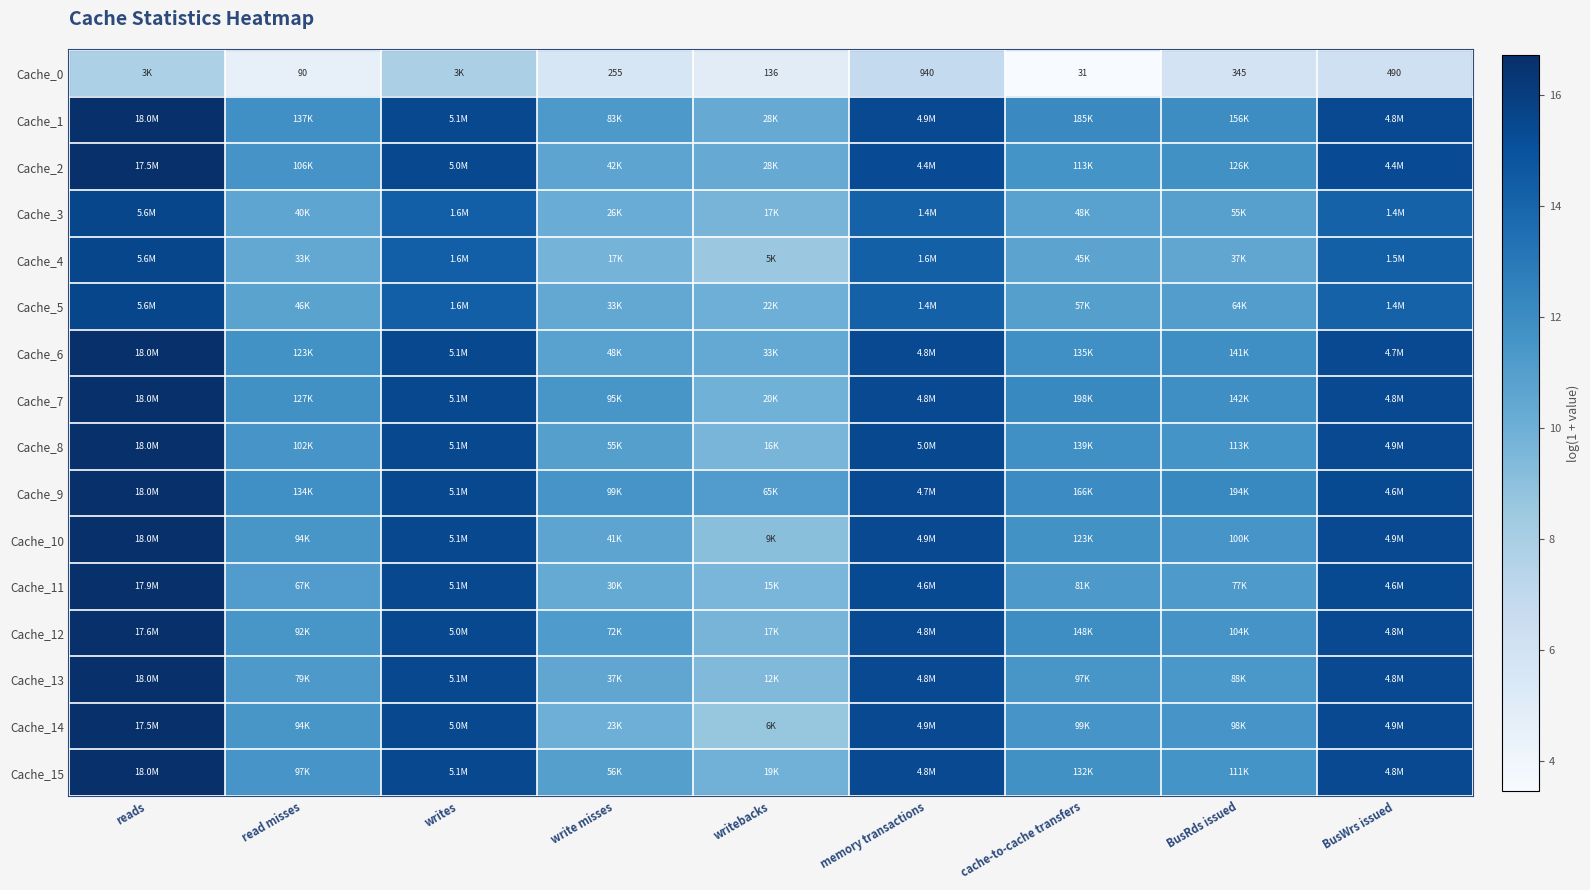

How many values in the Cache_6 series are below 11?

2